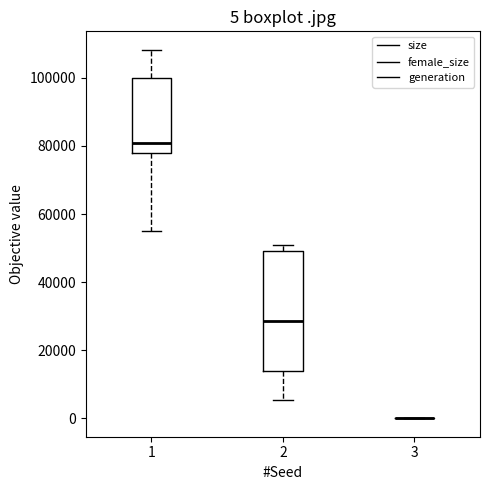

Which box is the tallest, from its lower edge to its upper edge?

2